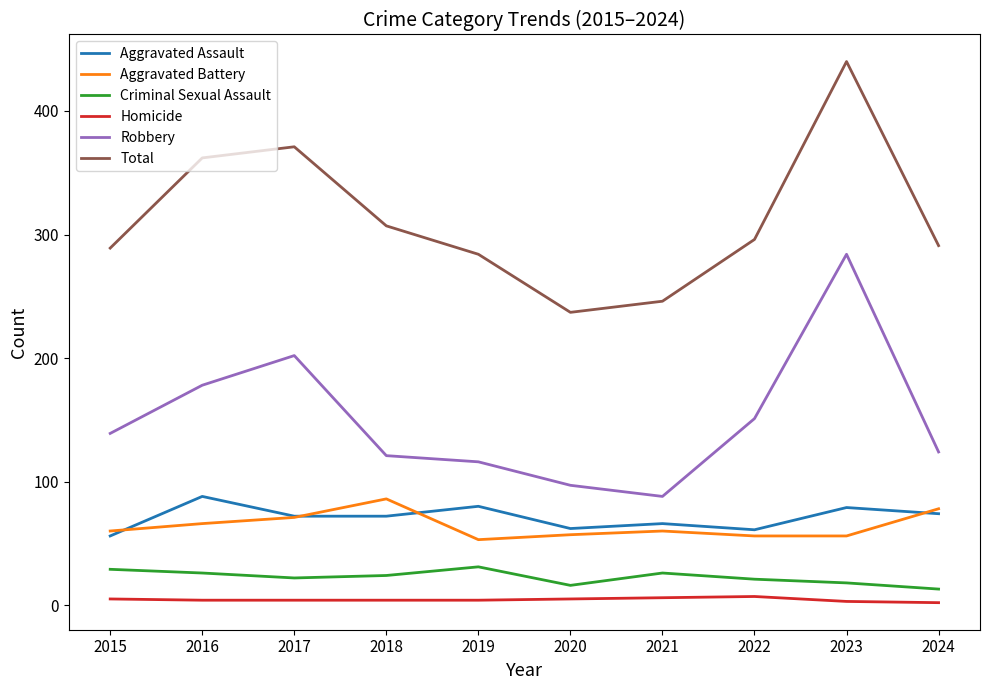

What is the sum of the Total values at 2024 and 2016?

653